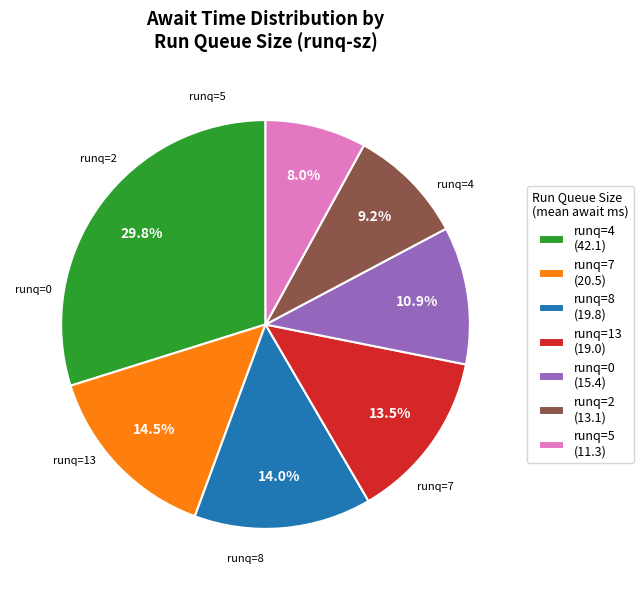

Does any single category account for the majority?

No